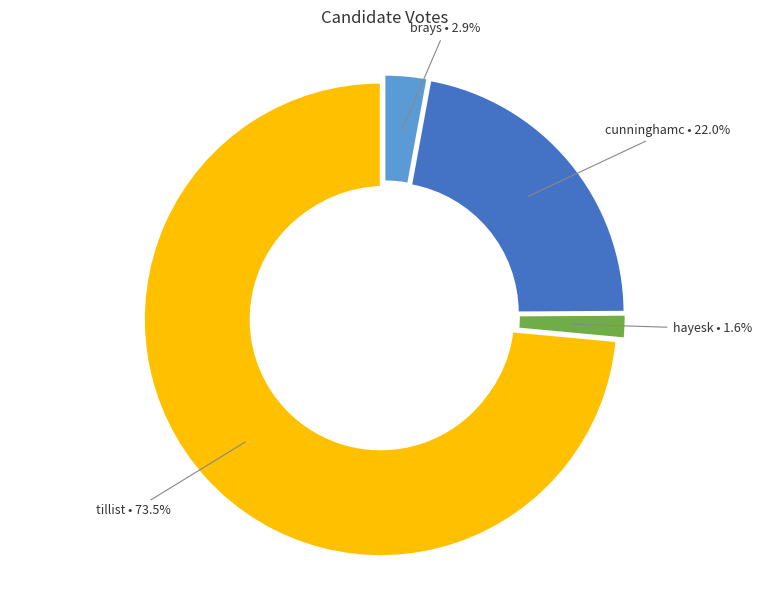

Is there any slice that represents more than half of the pie?

Yes